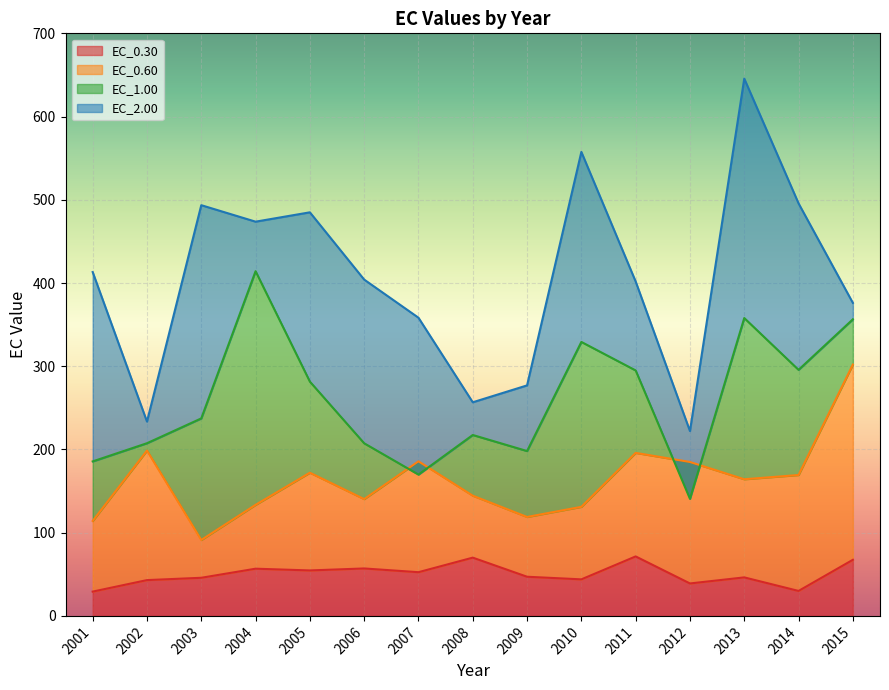

How many distinct data groups are displayed?

4